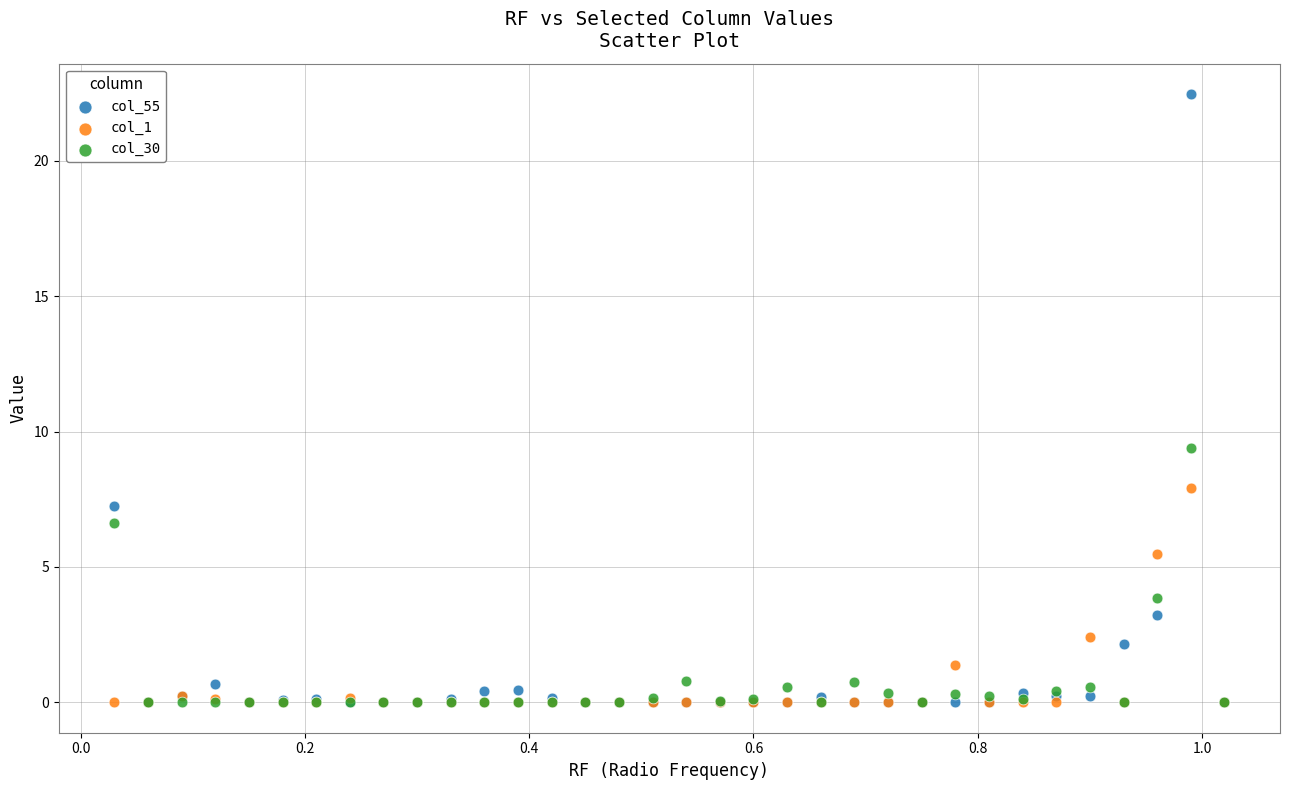

Across all series, what Y value is closest to 11?

9.4